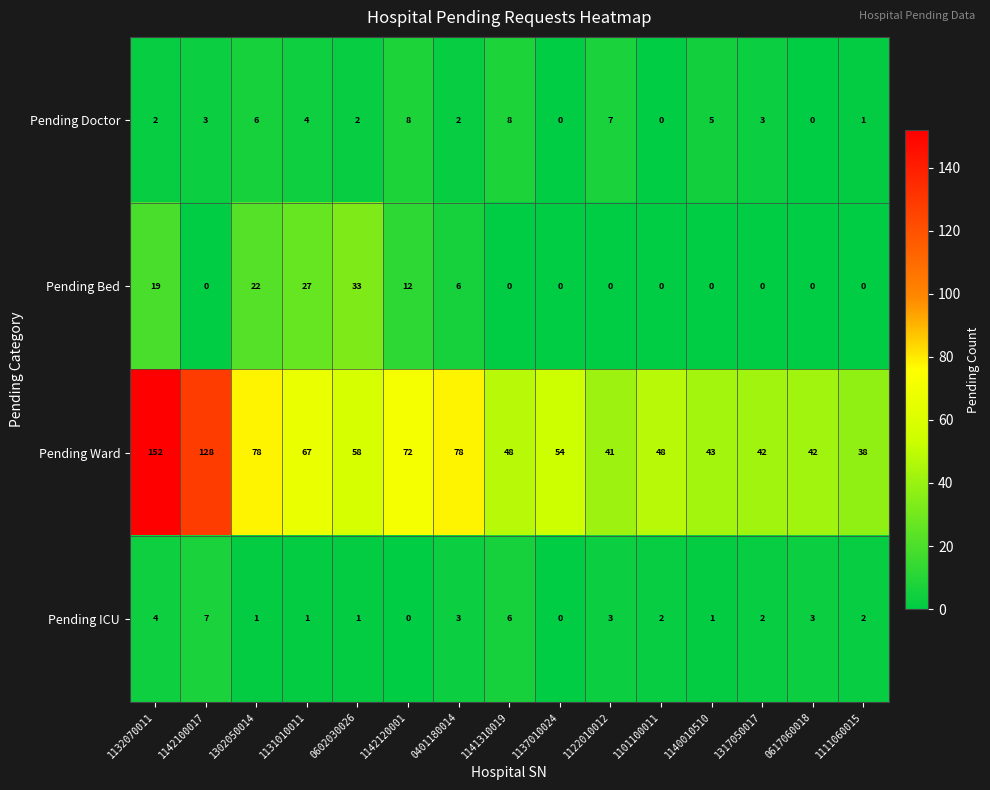

Which series has the largest range (max minus min)?

Pending Ward